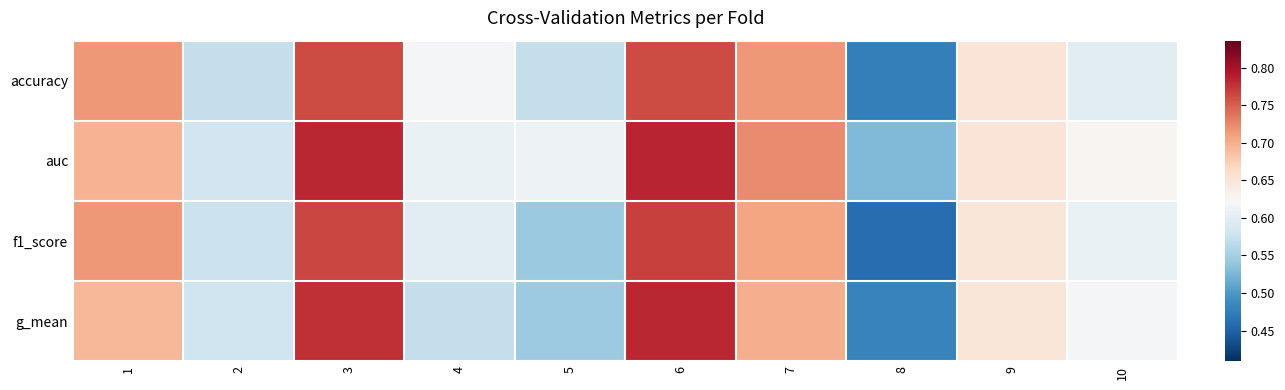

Reading left to right, list all the values displayed in this chart.

accuracy: 1=0.7	2=0.6	3=0.8	4=0.6	5=0.6	6=0.8	7=0.7	8=0.5	9=0.7	10=0.6
auc: 1=0.7	2=0.6	3=0.8	4=0.6	5=0.6	6=0.8	7=0.7	8=0.5	9=0.6	10=0.6
f1_score: 1=0.7	2=0.6	3=0.8	4=0.6	5=0.5	6=0.8	7=0.7	8=0.5	9=0.6	10=0.6
g_mean: 1=0.7	2=0.6	3=0.8	4=0.6	5=0.5	6=0.8	7=0.7	8=0.5	9=0.6	10=0.6